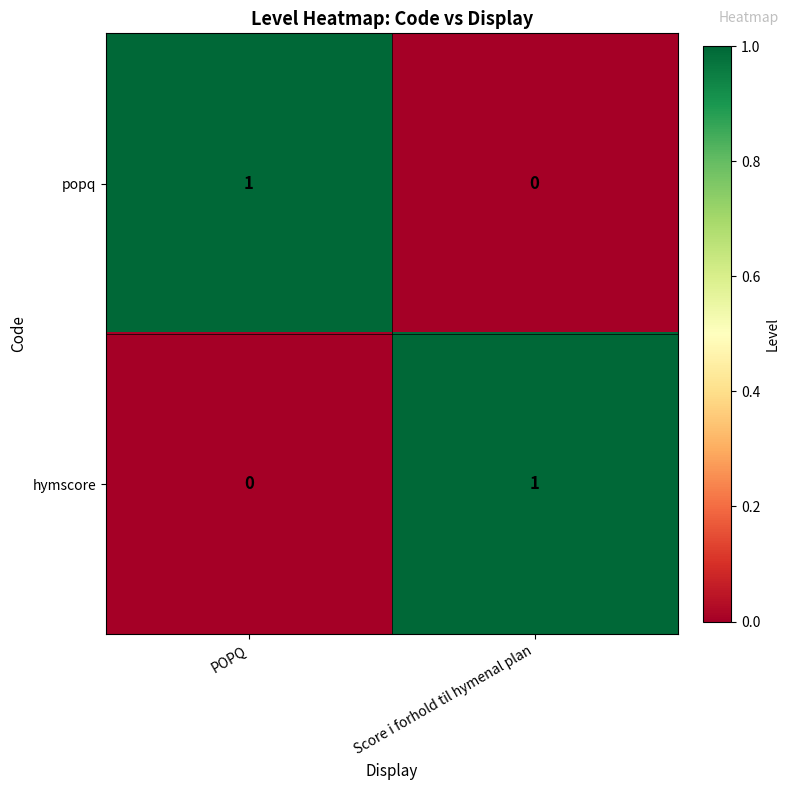

Reading left to right, list all the values displayed in this chart.

popq: POPQ=1	Score i forhold til hymenal plan=0
hymscore: POPQ=0	Score i forhold til hymenal plan=1